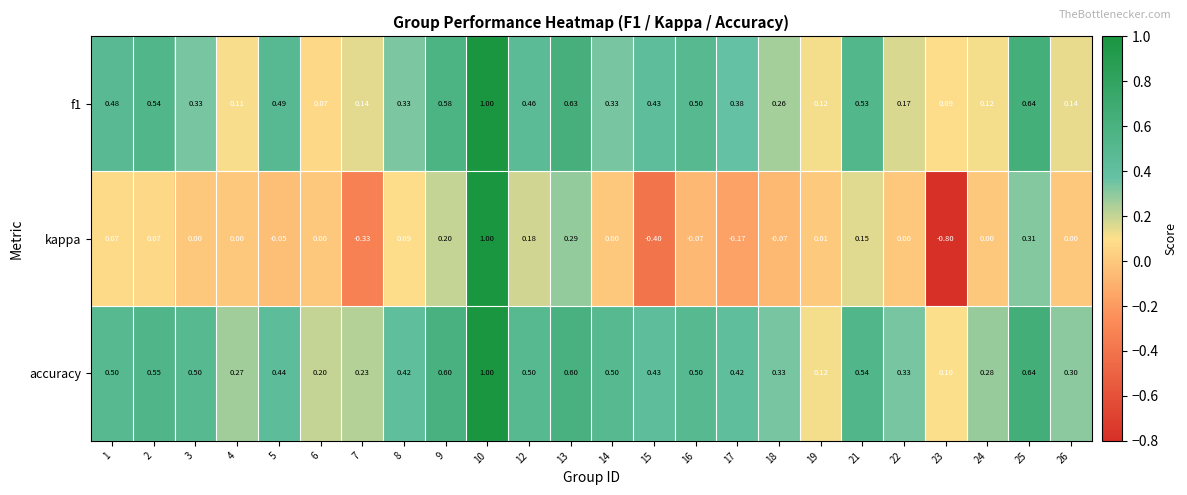

What is the spread (max minus min) of values at 25?

0.3